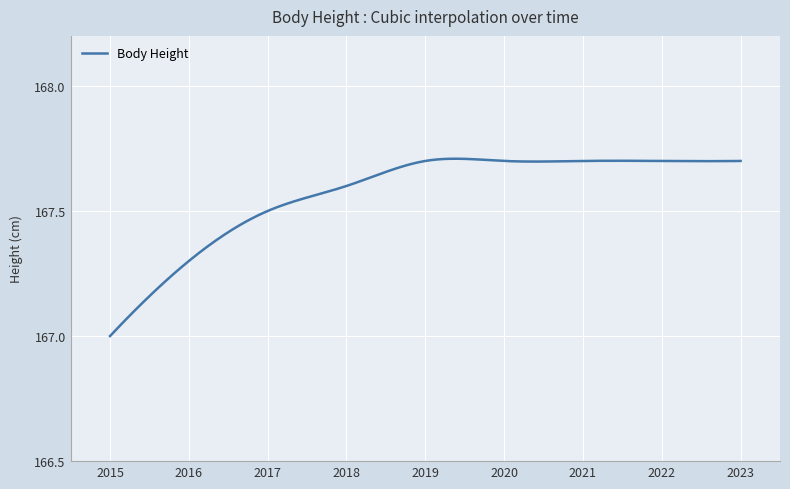

What is the difference between the maximum and minimum values?

0.7